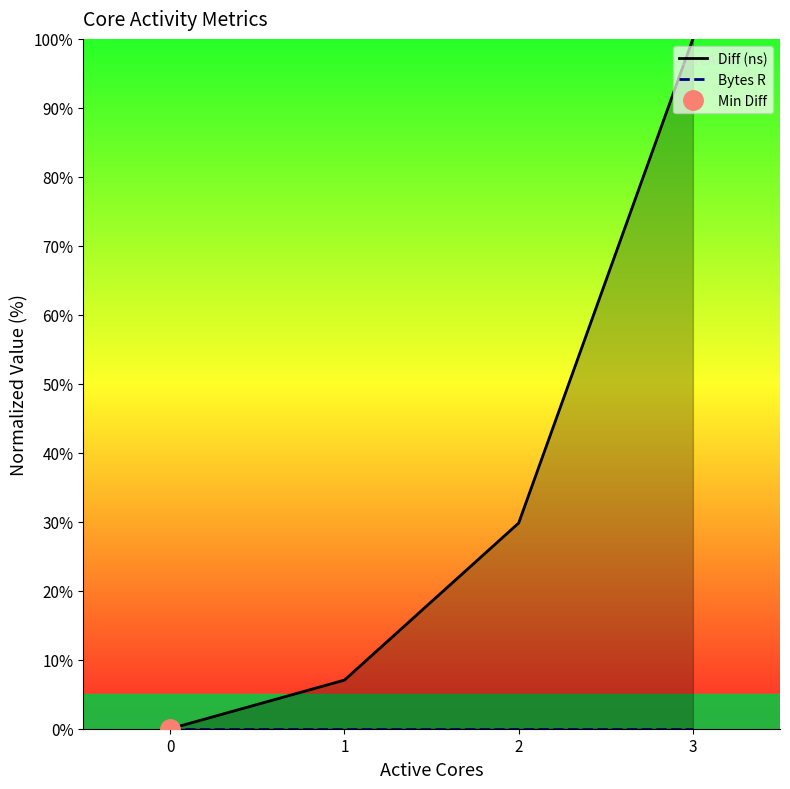

List the labels in order of Diff (ns) value, largest first.

3, 2, 1, 0